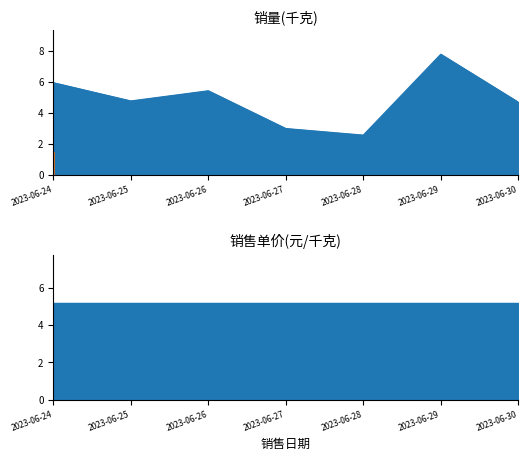

Reading left to right, extract all data points from this chart.

2023-06-24=6.0	2023-06-25=4.8	2023-06-26=5.4	2023-06-27=3.0	2023-06-28=2.6	2023-06-29=7.8	2023-06-30=4.7